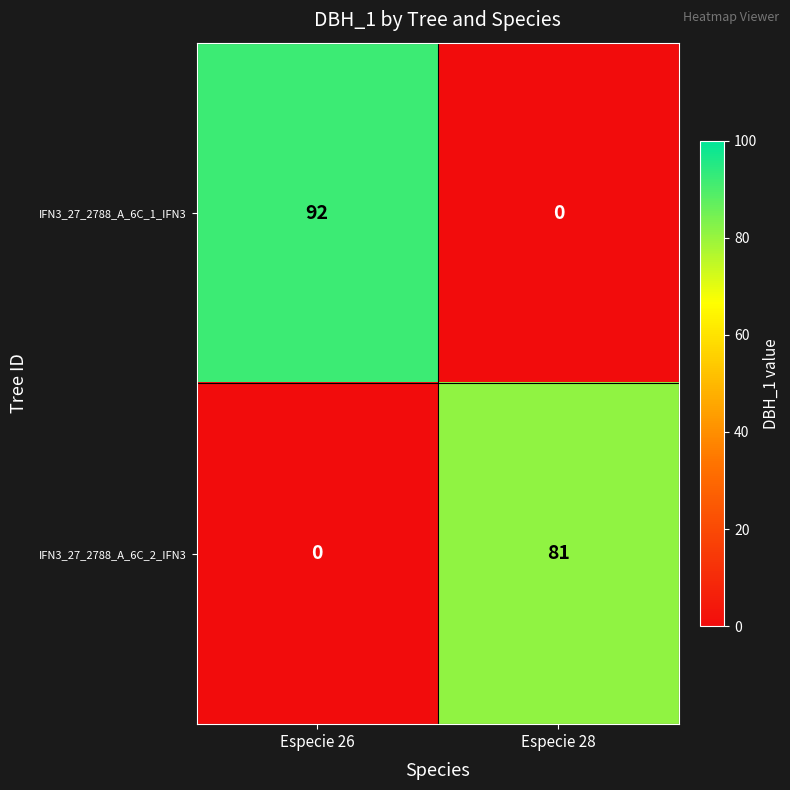

What is the sum of all IFN3_27_2788_A_6C_1_IFN3 values?

92